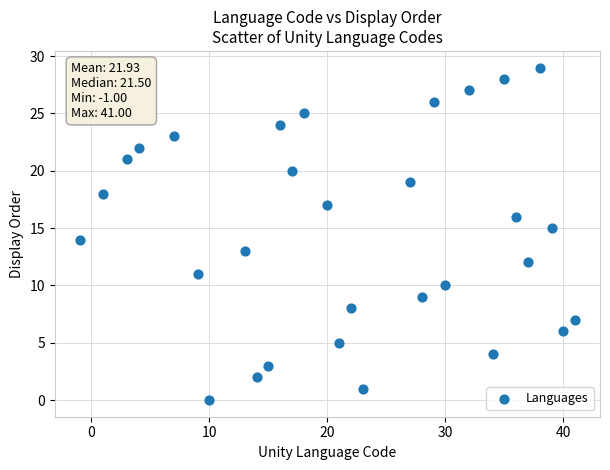

What is the range of X values (max minus min)?

42